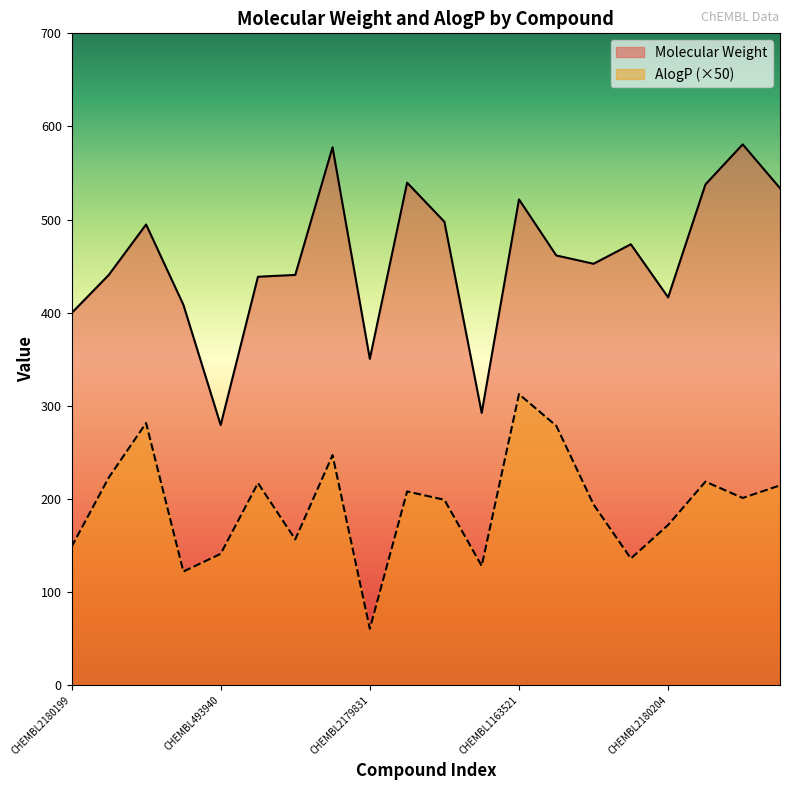

How many distinct data groups are displayed?

2